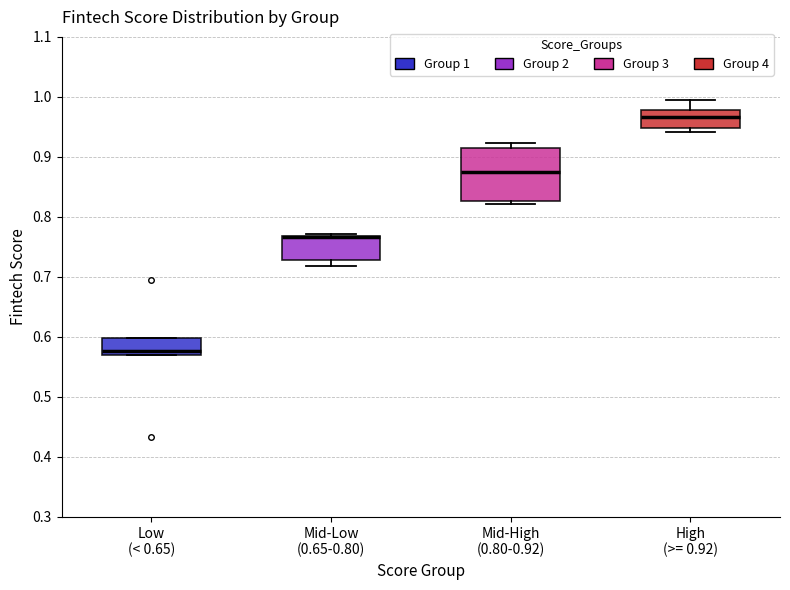

Which box is the tallest, from its lower edge to its upper edge?

Mid-High (0.80-0.92)